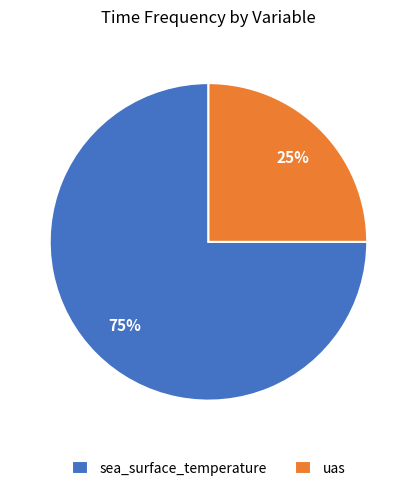

How many slices are in this pie chart?

2